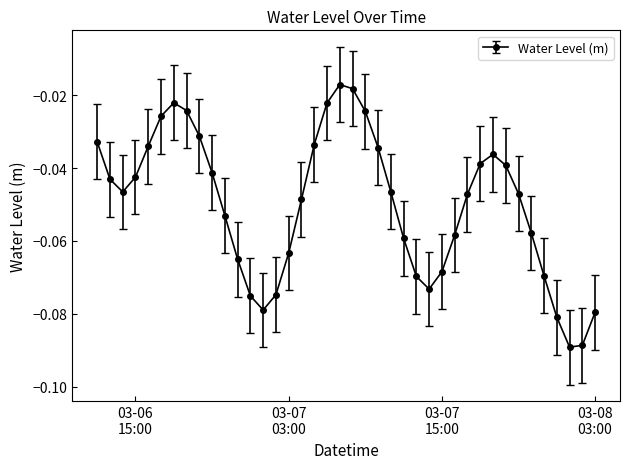

True or false: the data has more than 1 interior local peaks.

True